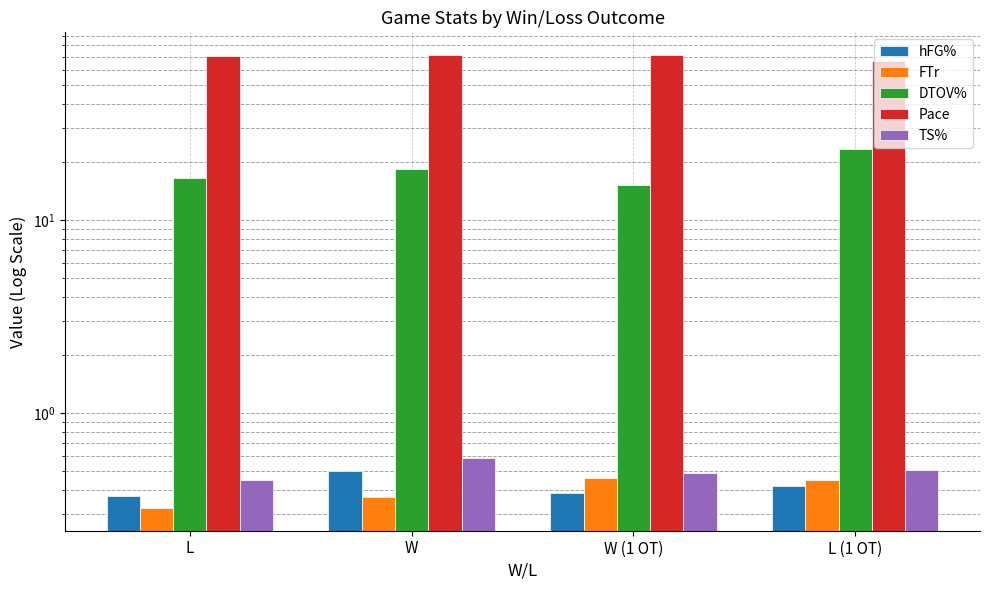

The value of hFG% at W is 0.5. True or false?

True